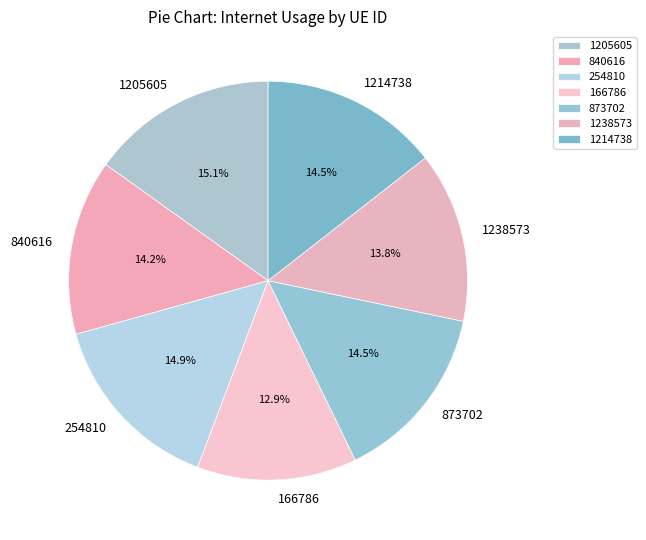

True or false: 1205605 accounts for 10% of the total.

False